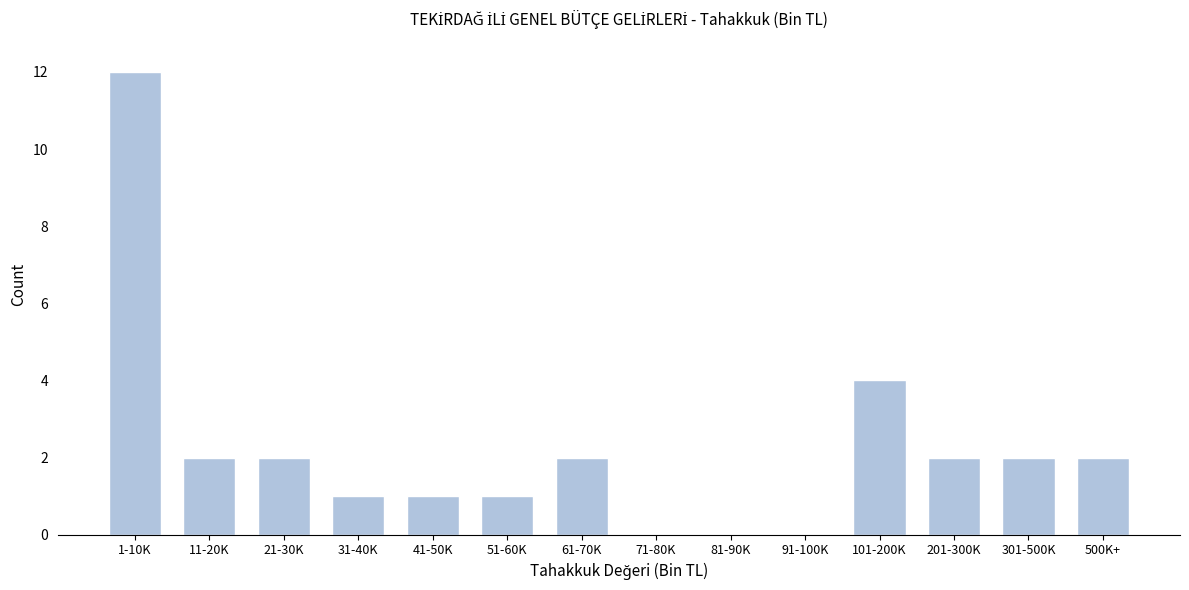

Reading left to right, extract all data points from this chart.

1-10K=12	11-20K=2	21-30K=2	31-40K=1	41-50K=1	51-60K=1	61-70K=2	71-80K=0	81-90K=0	91-100K=0	101-200K=4	201-300K=2	301-500K=2	500K+=2